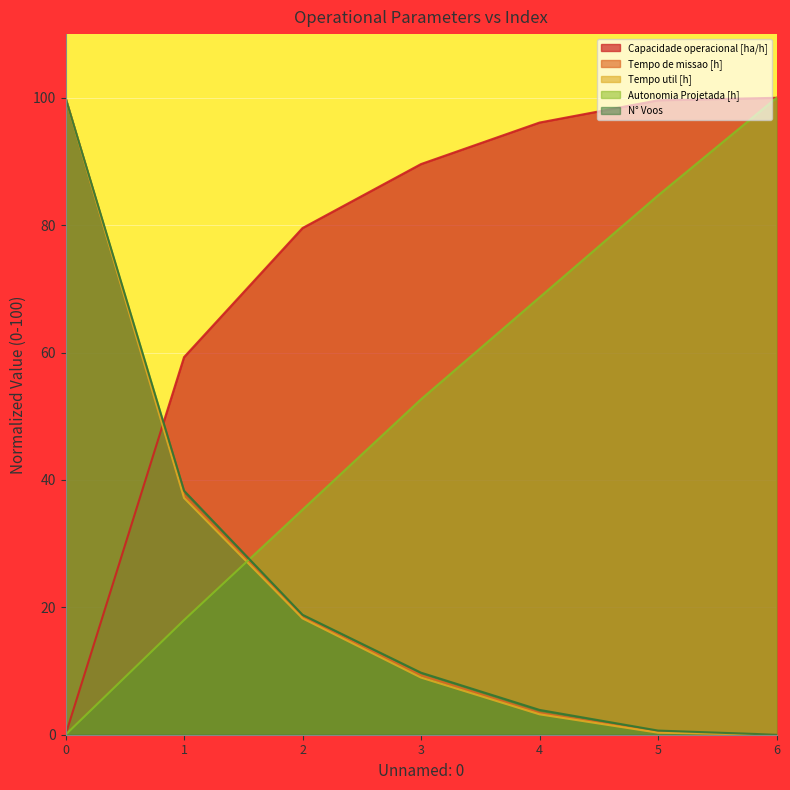

Which has a higher value, 1 or 5?

5